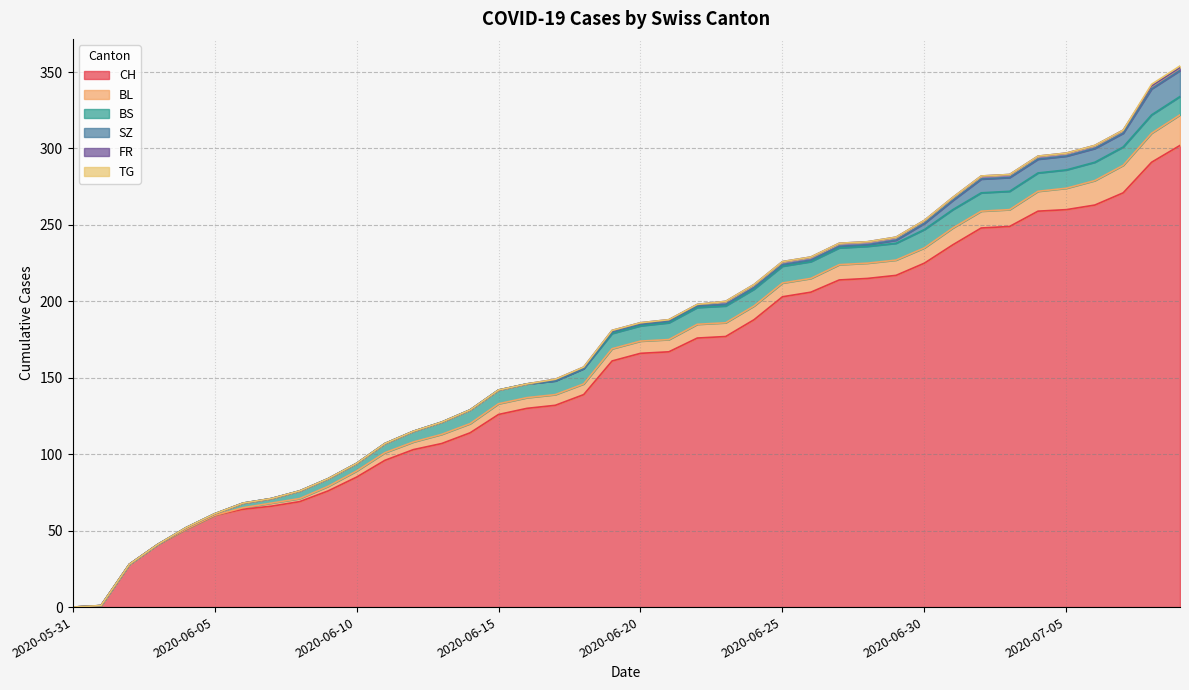

What is the average value of the FR series?

1